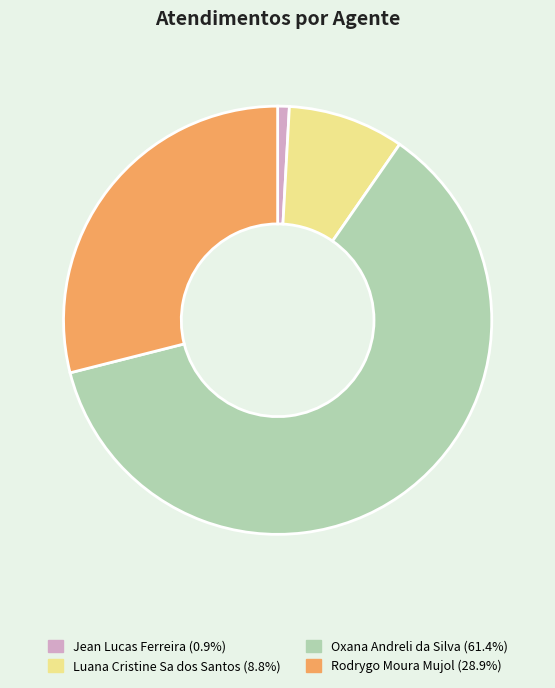

How many slices are in this pie chart?

4